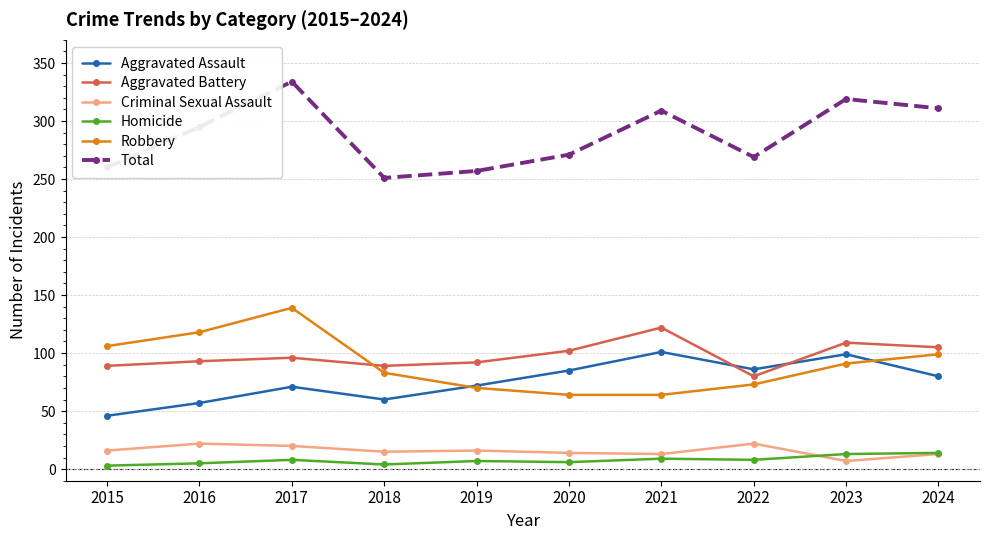

How many categories are shown in the chart?

10